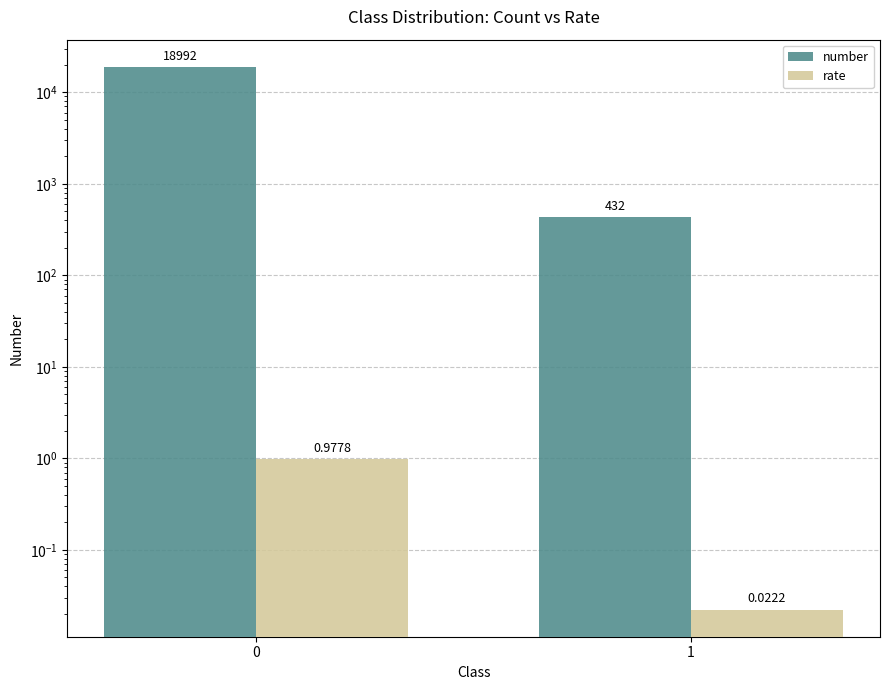

List the series in order of their overall mean, lowest first.

rate, number